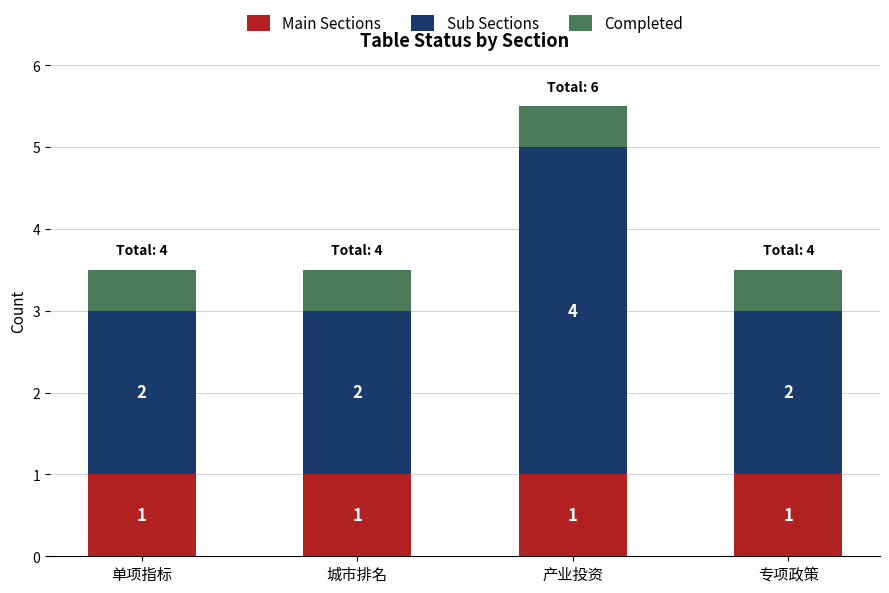

Count the number of categories in the chart.

4